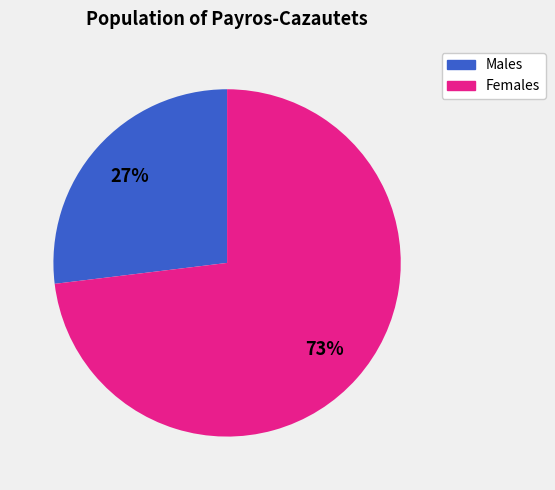

True or false: Males accounts for 18% of the total.

False